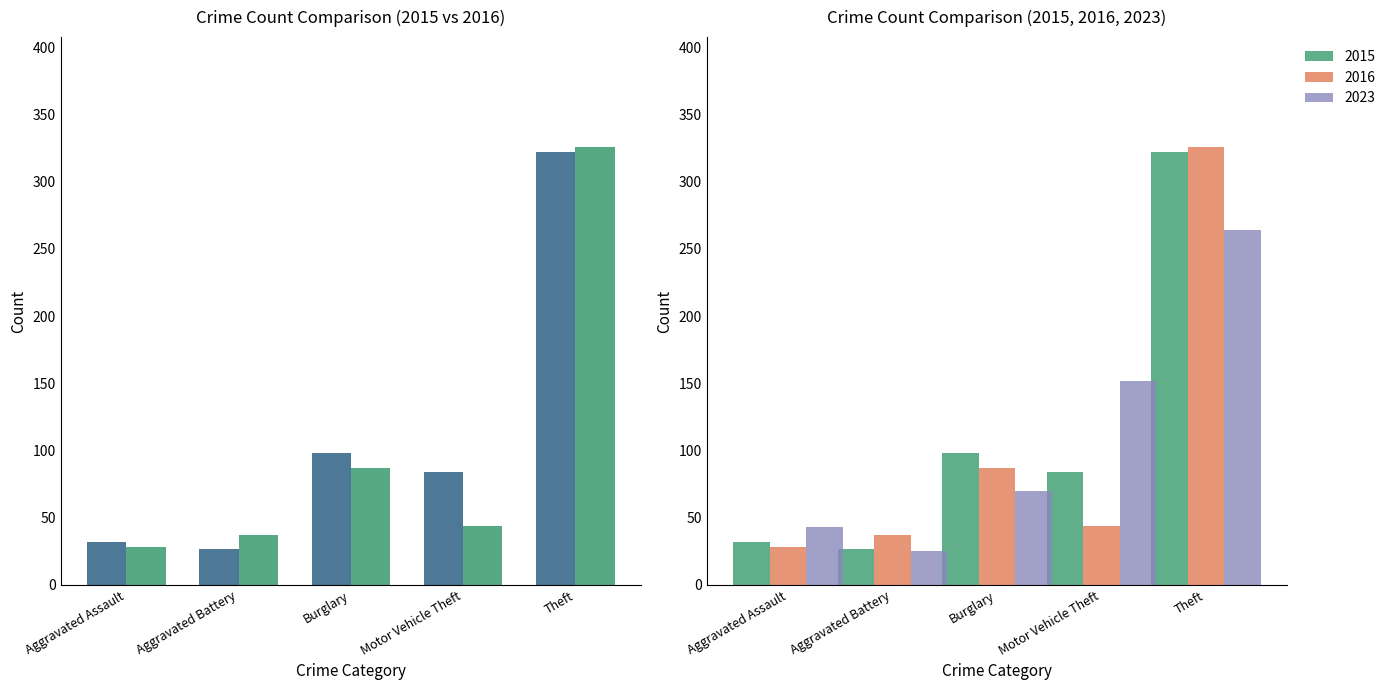

The 2016 series shows 75 at Motor Vehicle Theft. True or false?

False